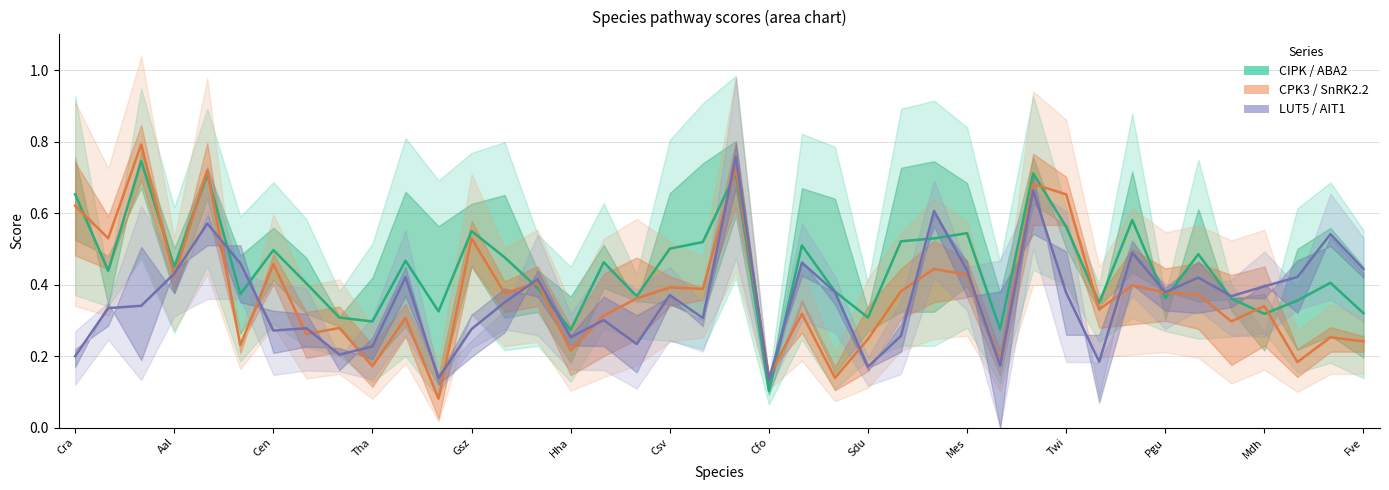

What is the value of the CIPK point at the 26th from the left?

0.5